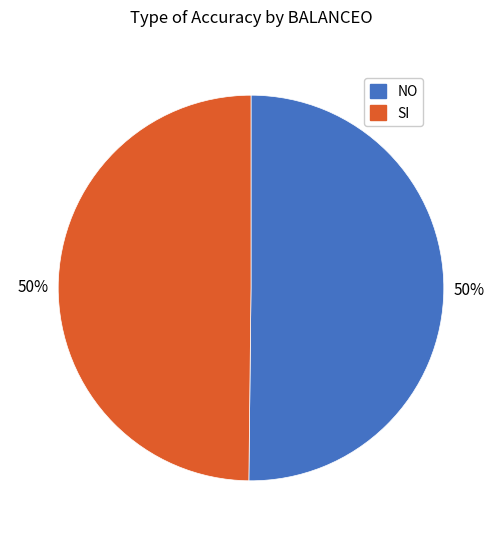

True or false: SI accounts for 50% of the total.

True